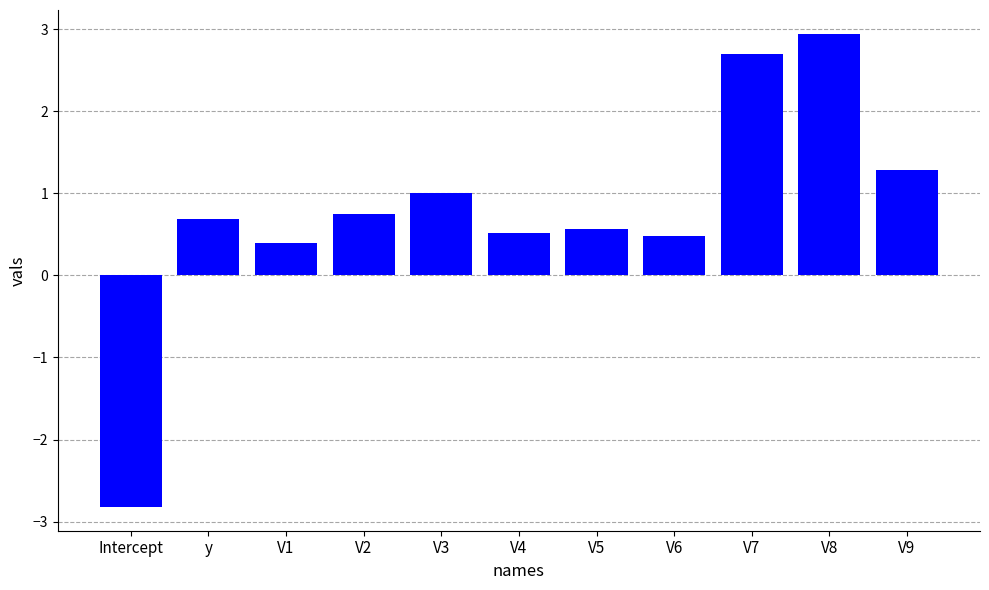

How many negative values are there?

1